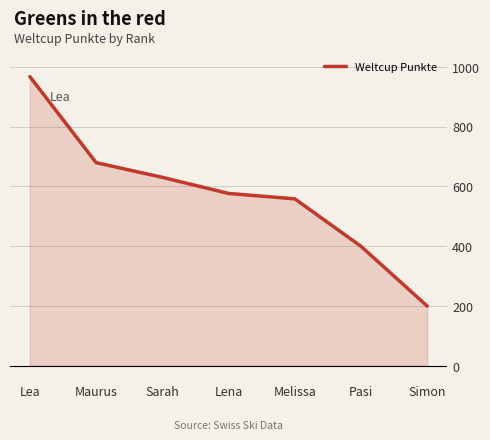

Reading left to right, extract all data points from this chart.

Lea=967	Maurus=679	Sarah=630	Lena=576	Melissa=558	Pasi=399	Simon=199